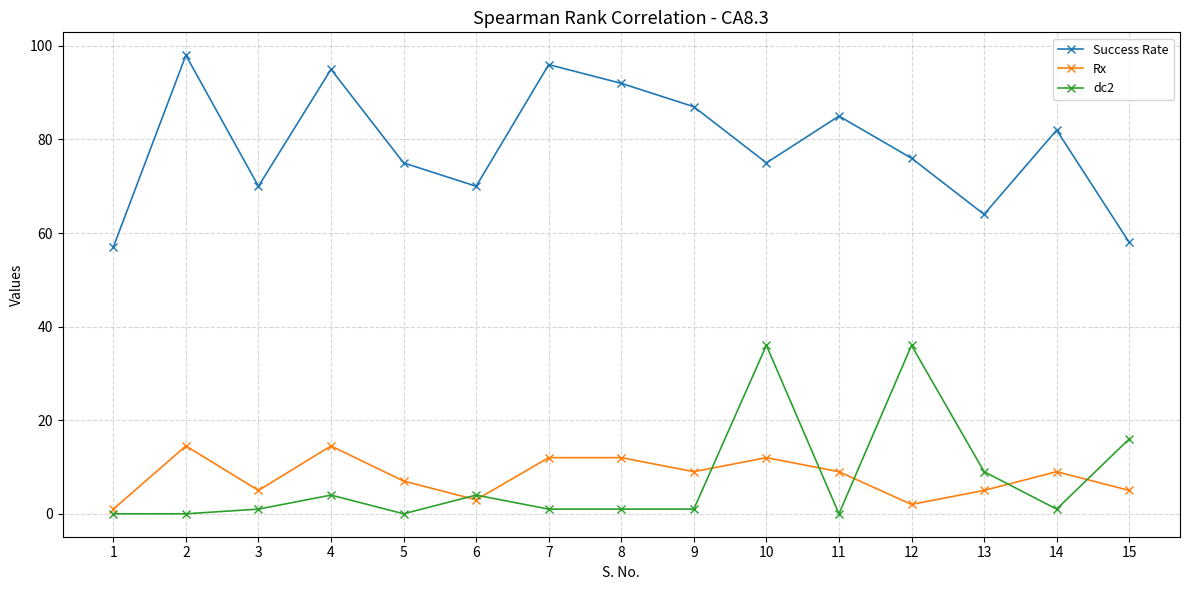

What value does the Success Rate series have at 14?

82.0